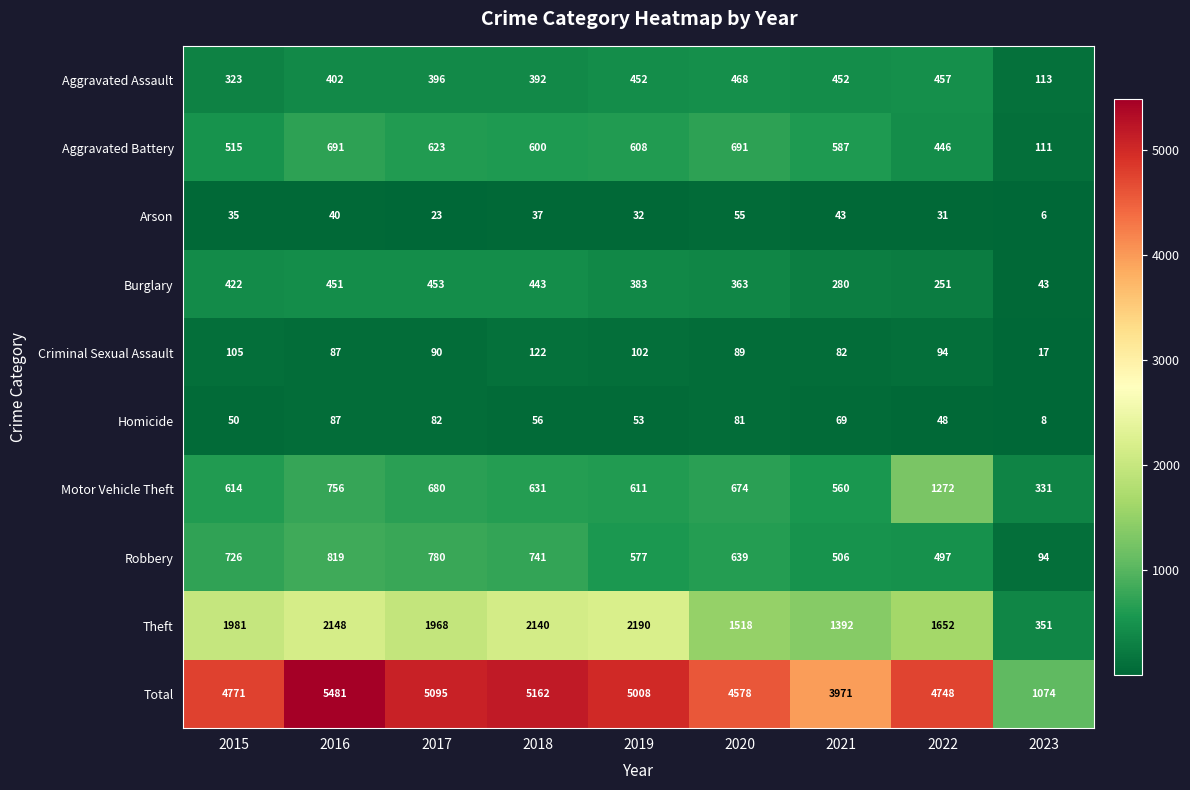

What is the total value across all series at 2015?

9542